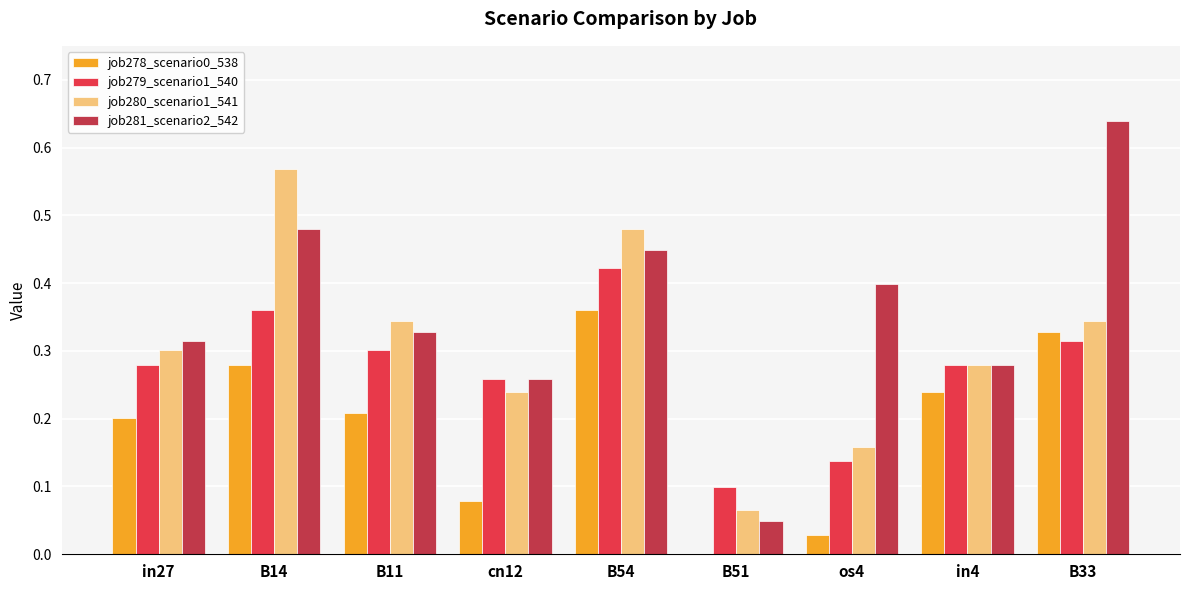

At which category does the chart reach its peak across all series?

B33